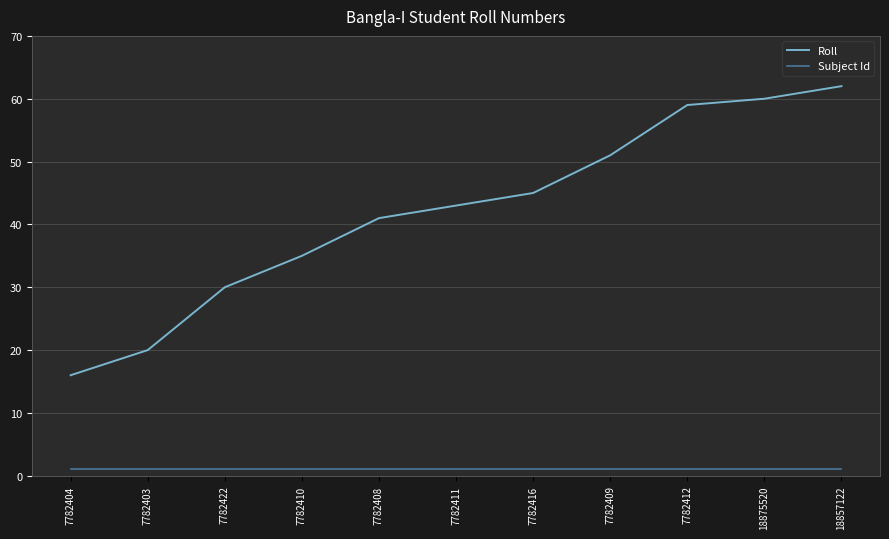

True or false: Roll and Subject Id intersect in this chart.

False